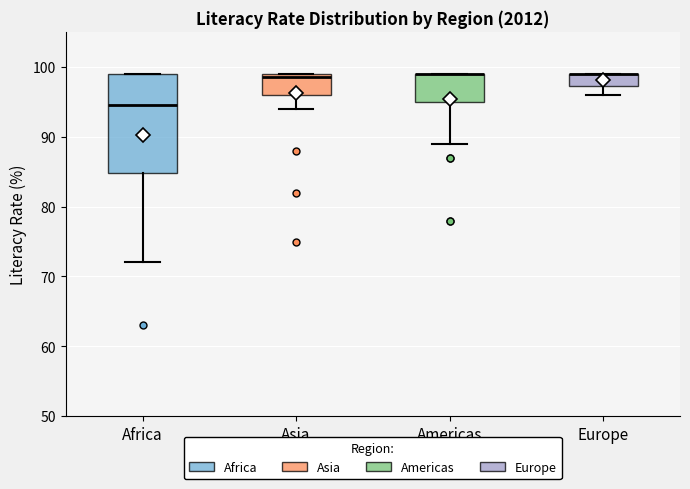

Reading left to right, transcribe this box plot: for each box, give where its median line is, the range the box spans, and where its two whiskers end, as read against the y-axis. The values are not printed on the chart, so give them approximately, as read against the axis.

Africa: median 95, box 85 to 99, whiskers 72 to 99
Asia: median 99 (just below the box's upper edge), box 96 to 99, whiskers 94 to 99
Americas: median 99 (drawn on the box's upper edge), box 95 to 99, whiskers 89 to 99
Europe: median 99 (drawn on the box's upper edge), box 97 to 99, whiskers 96 to 99